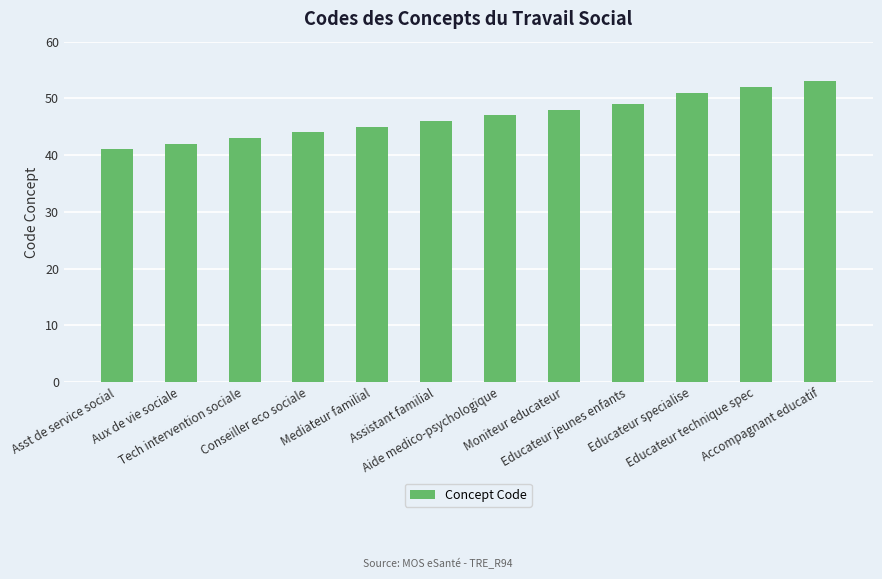

What is the change in value from Aide medico-psychologique to Accompagnant educatif?

+6